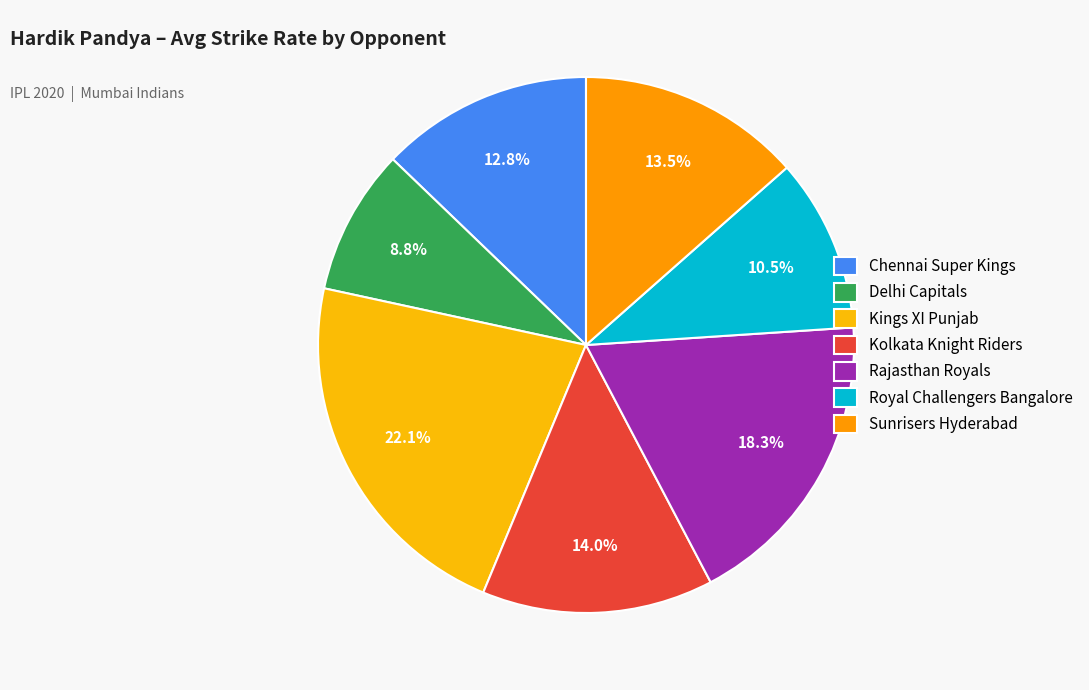

Count the number of slices in the pie.

7